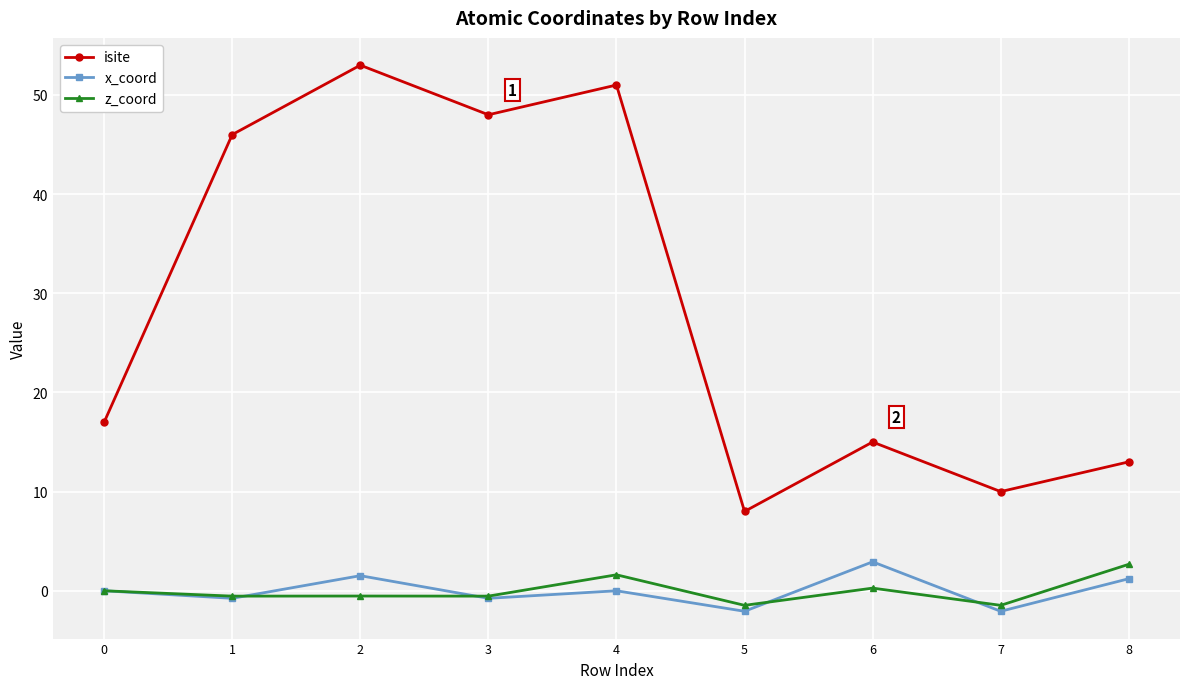

Reading left to right, what are all the values shown in this chart?

isite: 17.0	46.0	53.0	48.0	51.0	8.0	15.0	10.0	13.0
x_coord: 0.0	-0.8	1.5	-0.8	0.0	-2.1	2.9	-2.1	1.2
z_coord: 0.0	-0.5	-0.5	-0.5	1.6	-1.5	0.3	-1.5	2.7